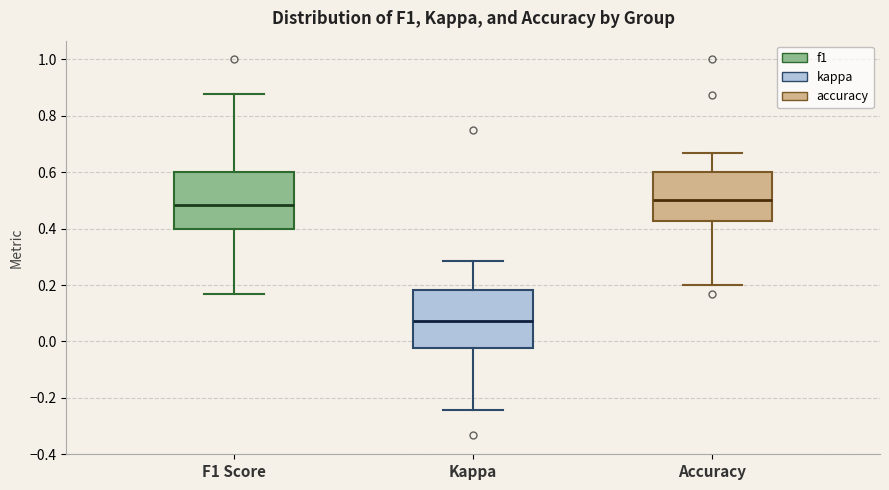

Where does the median line of the box for F1 Score sit on the y-axis? The values are not printed on the chart, so give them approximately, as read against the axis.

0.48